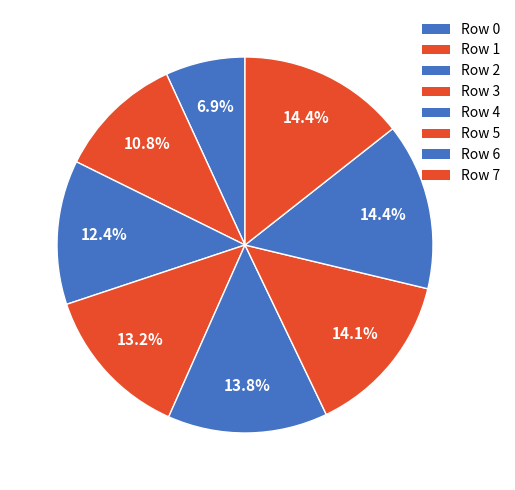

Rank the categories by value from lowest to highest.

Row 0, Row 1, Row 2, Row 3, Row 4, Row 5, Row 6, Row 7